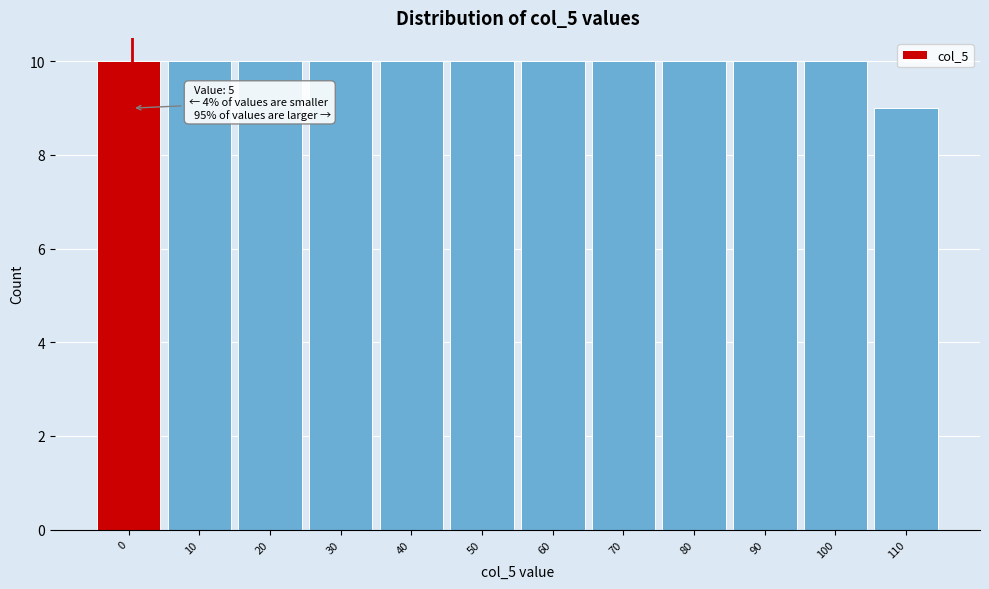

Reading right to left, extract all data points from this chart.

9	10	10	10	10	10	10	10	10	10	10	10